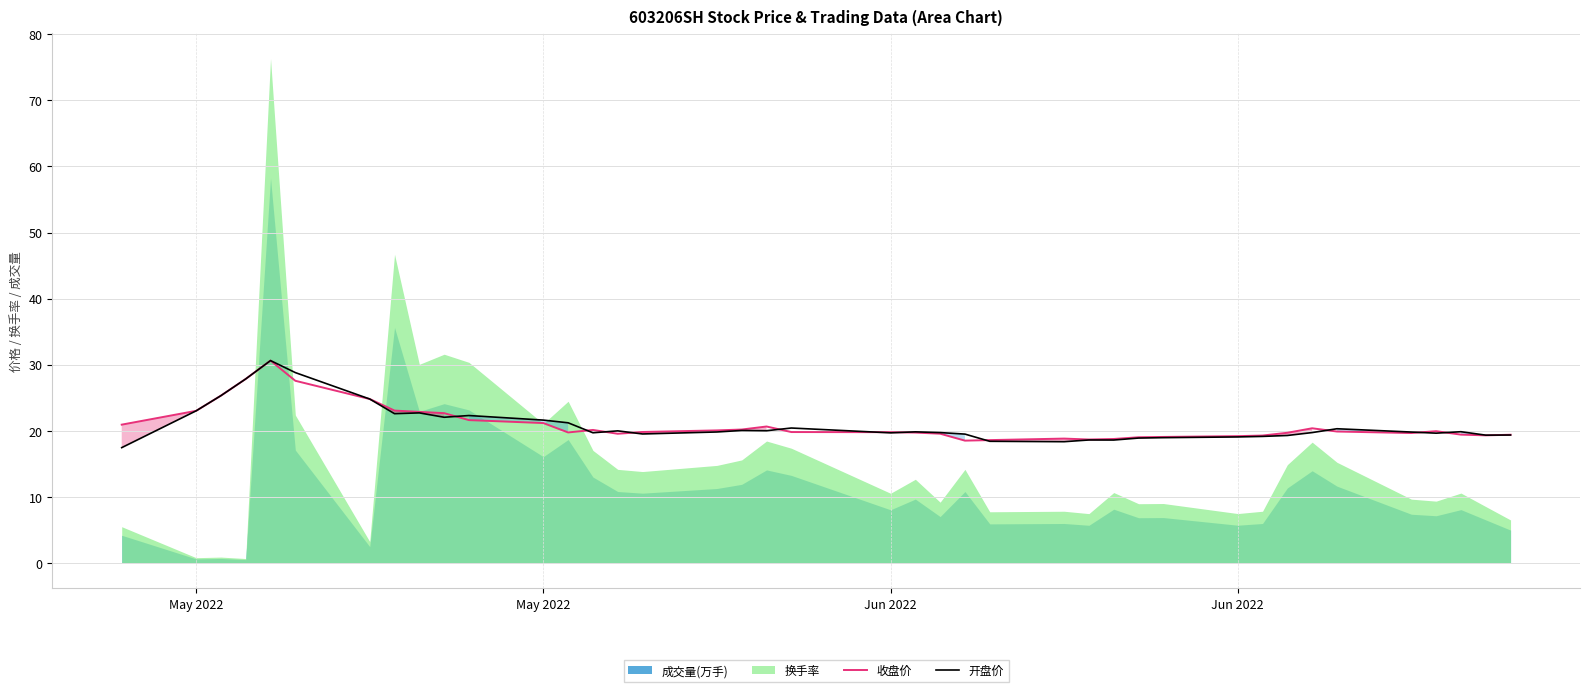

What is the maximum value for 开盘价?

30.6